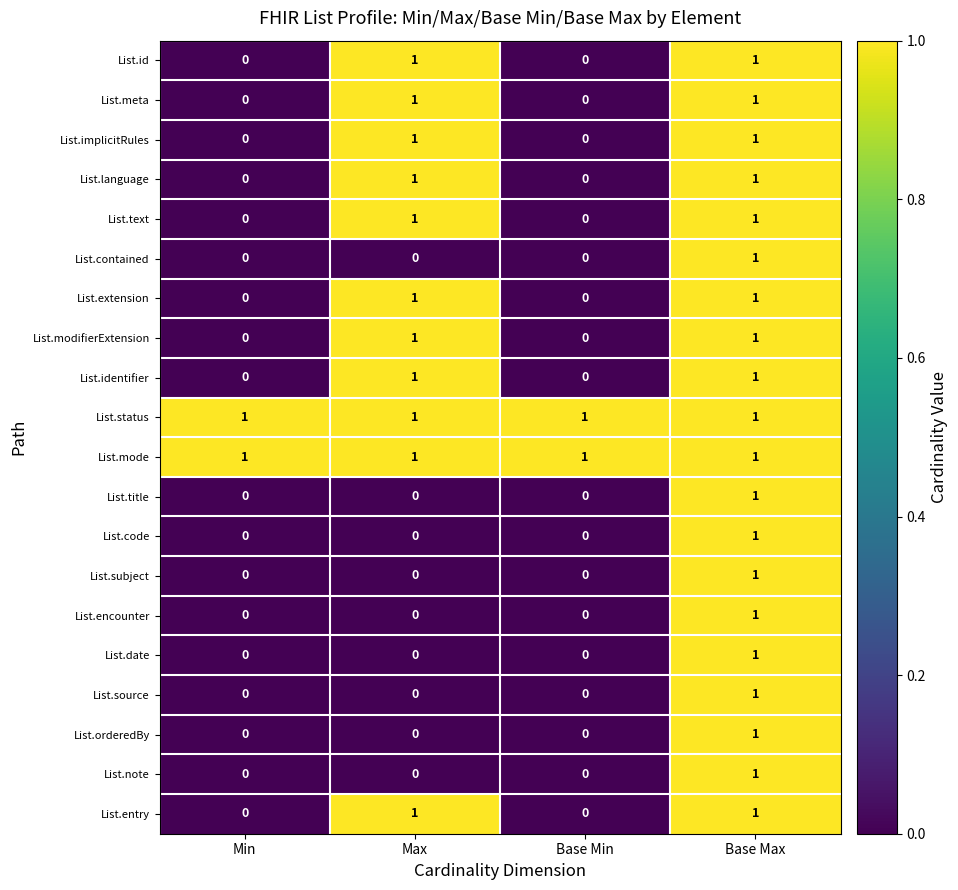

The List.title series shows 0 at Base Max. True or false?

False